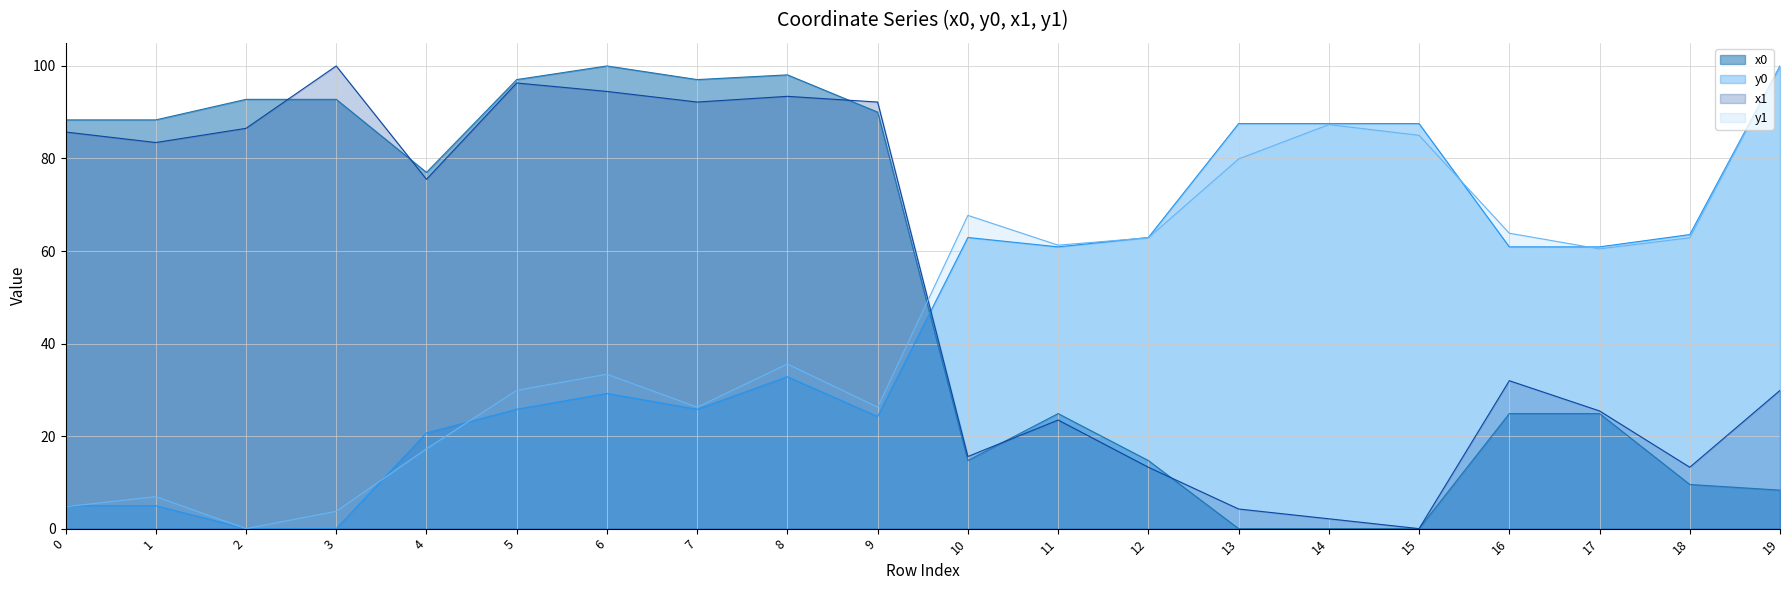

At which category does x0 reach its first local peak?

6